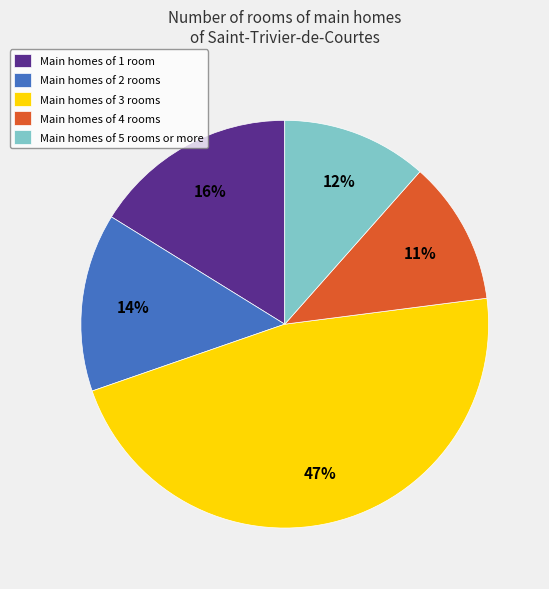

Is the sum of Main homes of 1 room and Main homes of 5 rooms or more greater than half?

No